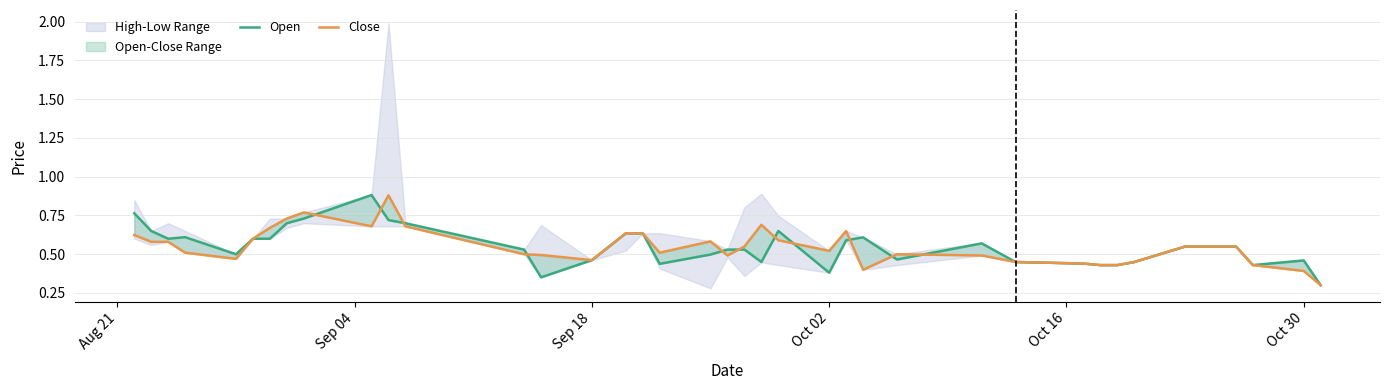

How many interior local valleys does the Open series have?

8